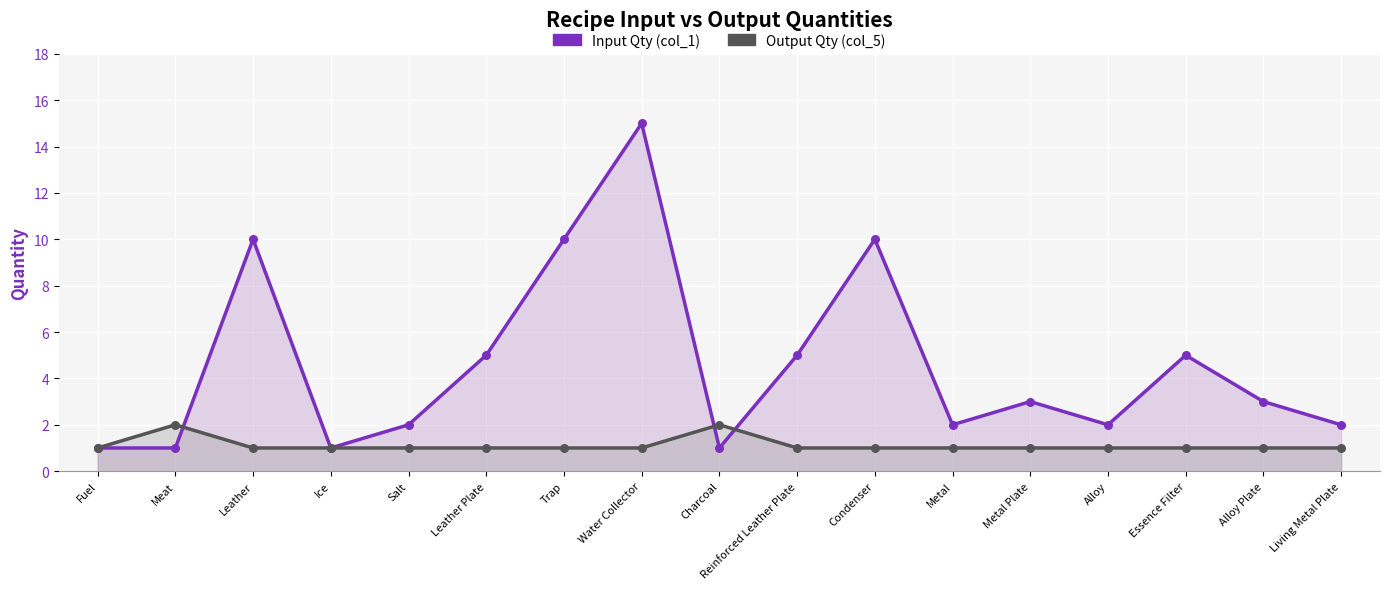

Which series reaches the minimum Y coordinate?

Input Qty (col_1)